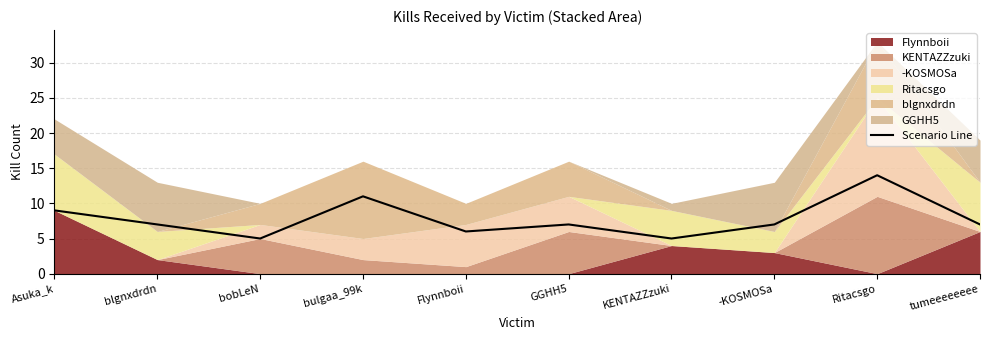

Does the chart have visible grid lines?

Yes